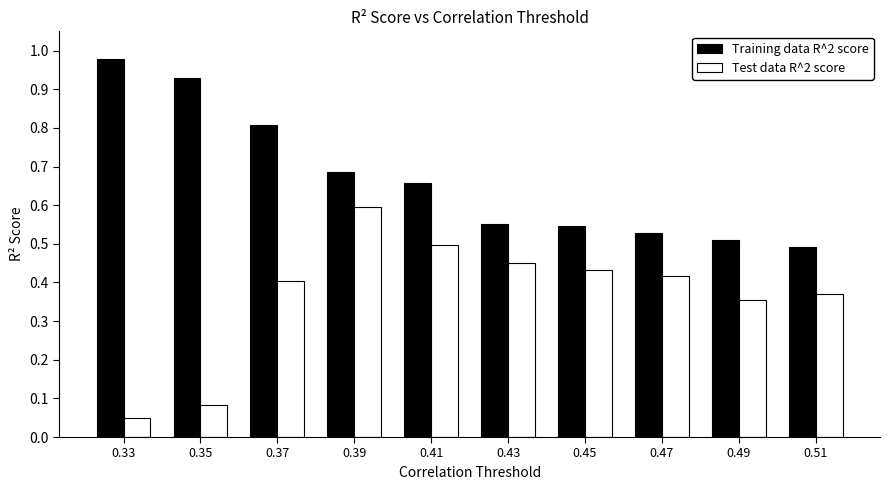

What is the sum of all Test data R^2 score values?

3.7